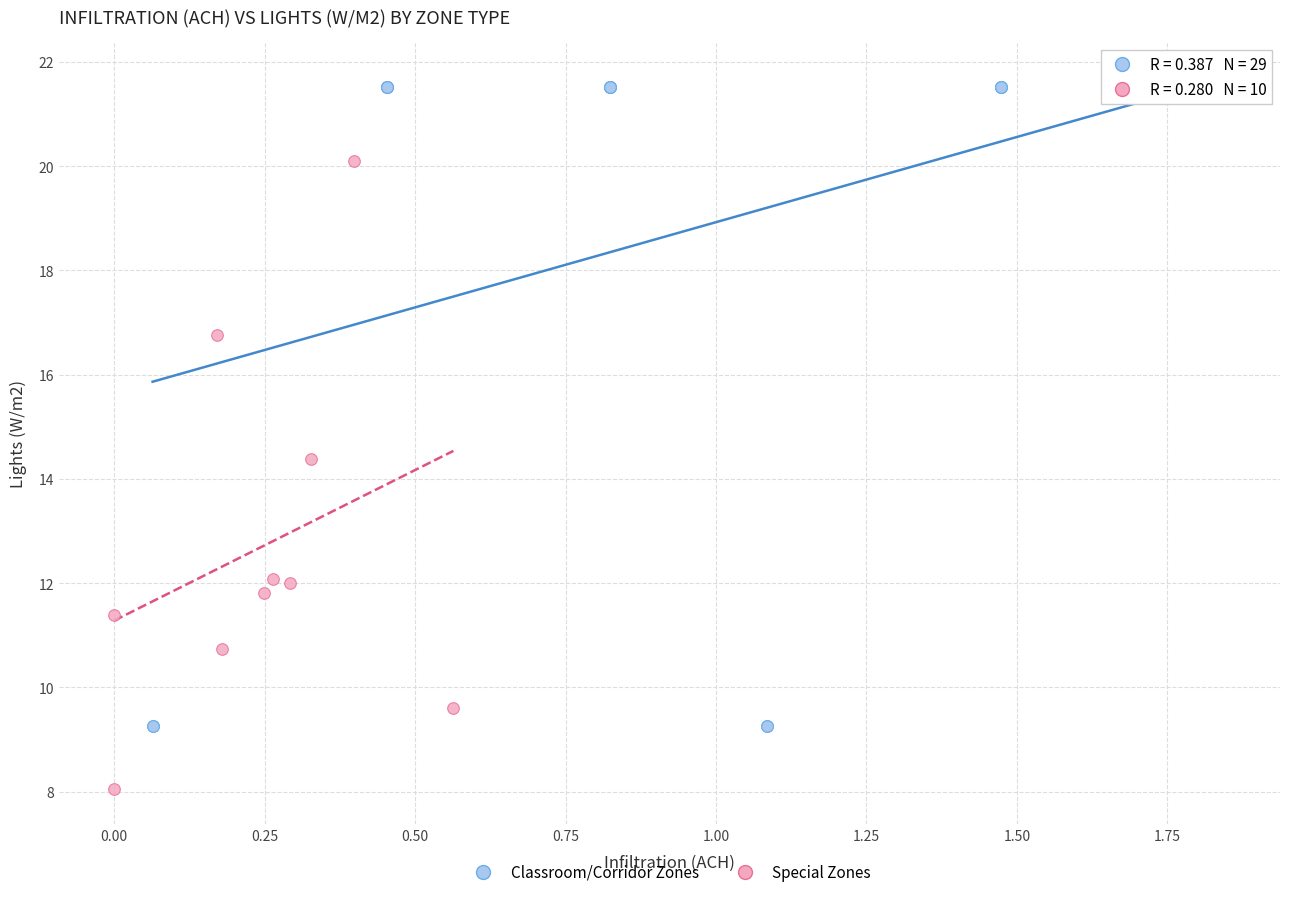

Which series has the largest Y range (max minus min)?

Classroom/Corridor Zones